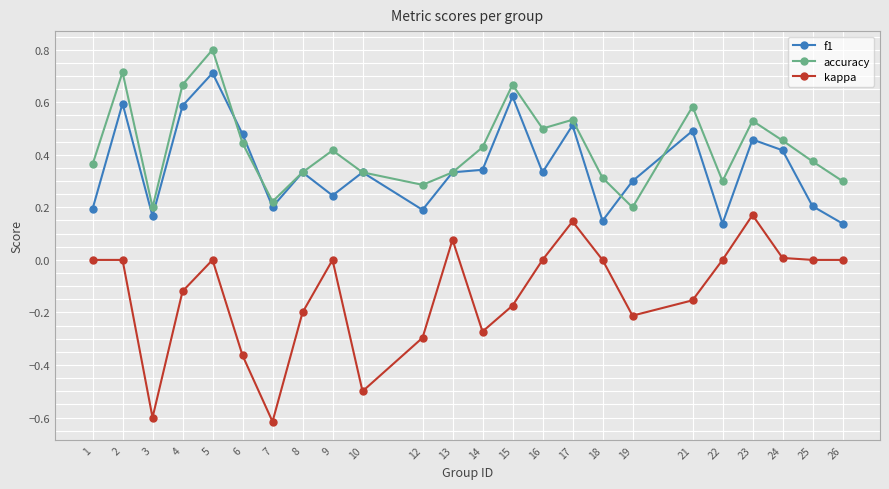

What are all the series names shown in the legend?

f1, accuracy, kappa